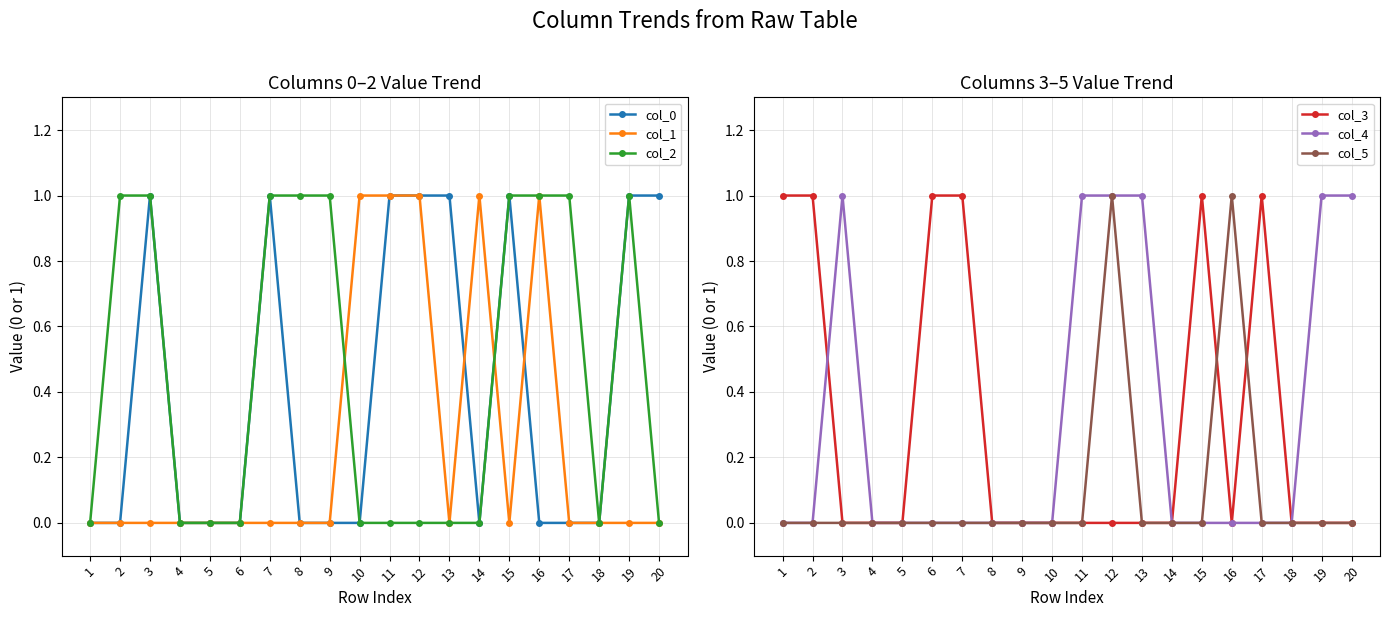

The col_3 series shows 1 at 15. True or false?

True